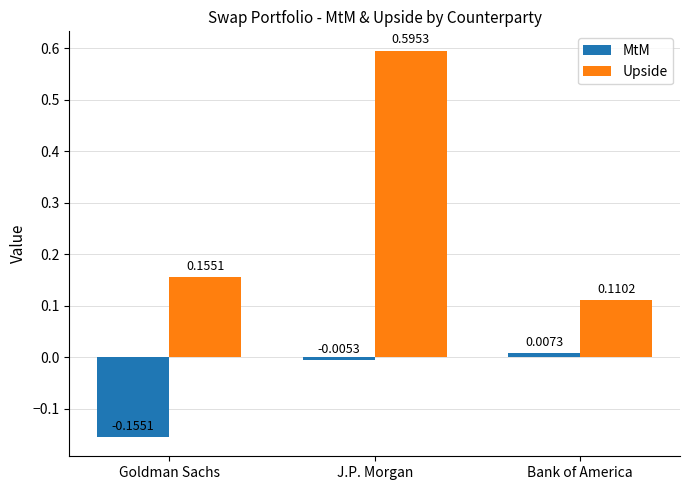

List the series in order of their overall mean, lowest first.

MtM, Upside